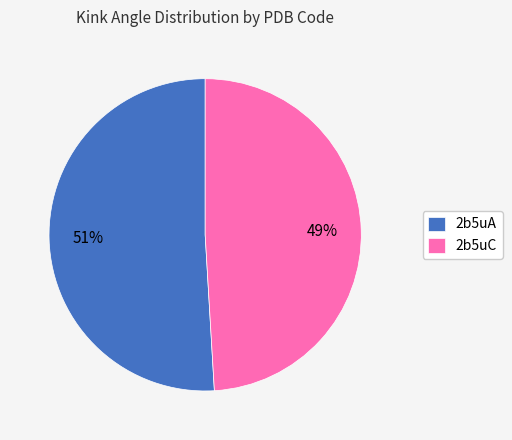

Which category accounts for the majority?

2b5uA